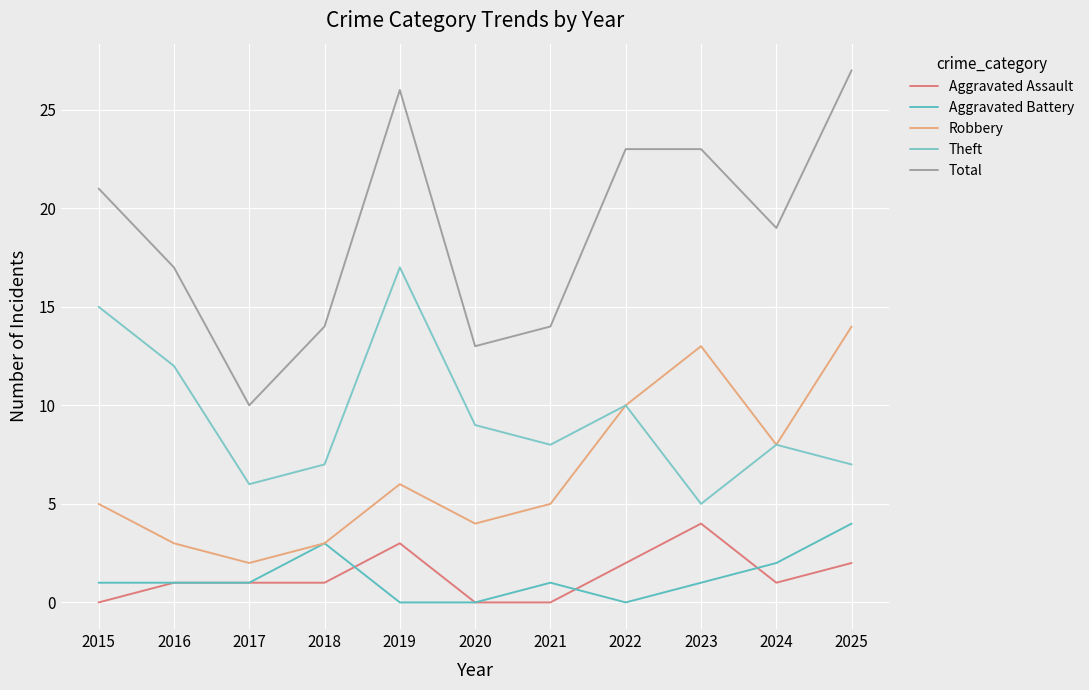

What is the maximum value for Total?

27